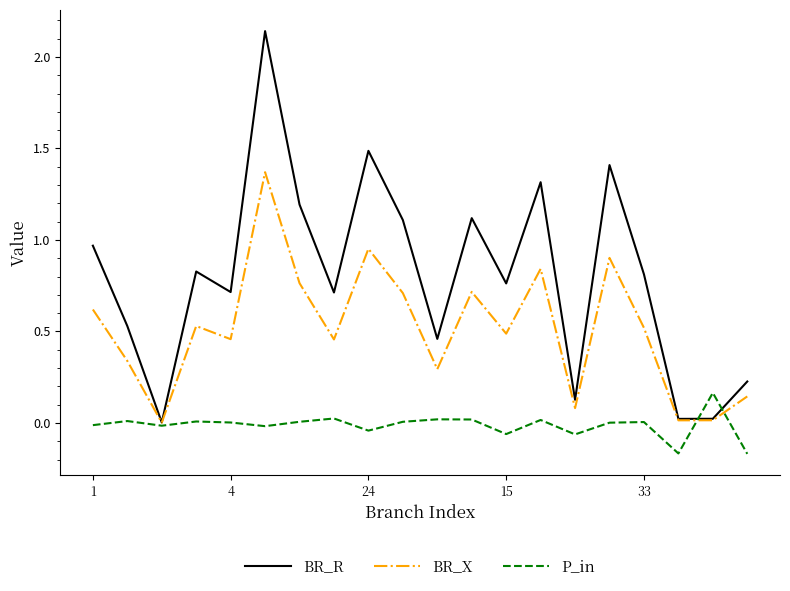

List the series in order of their overall mean, highest first.

BR_R, BR_X, P_in